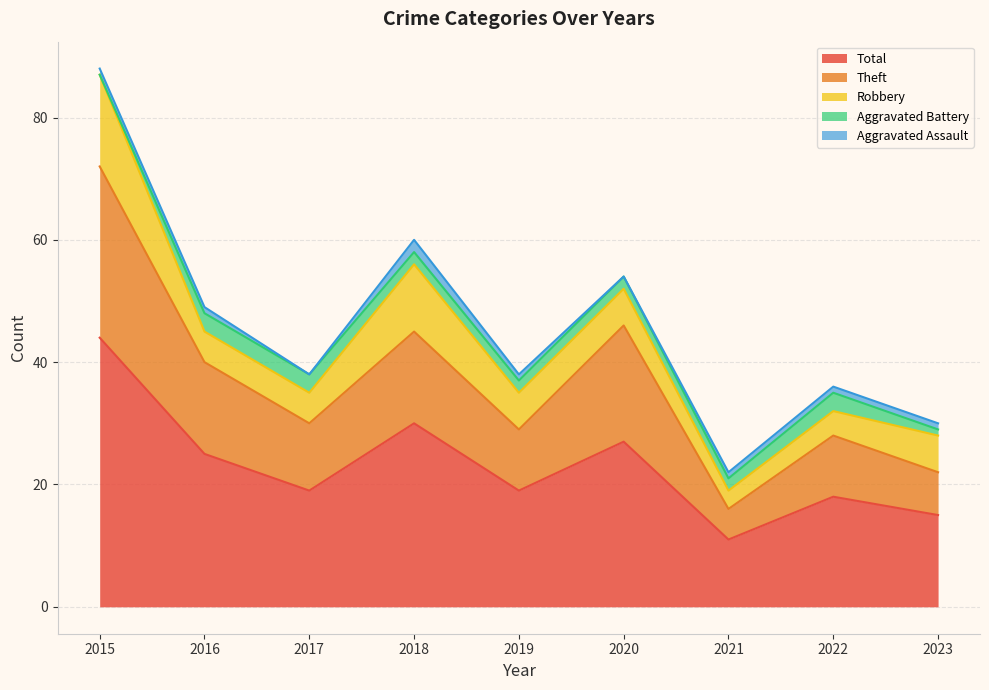

At which category is the sum across all series the highest?

2015